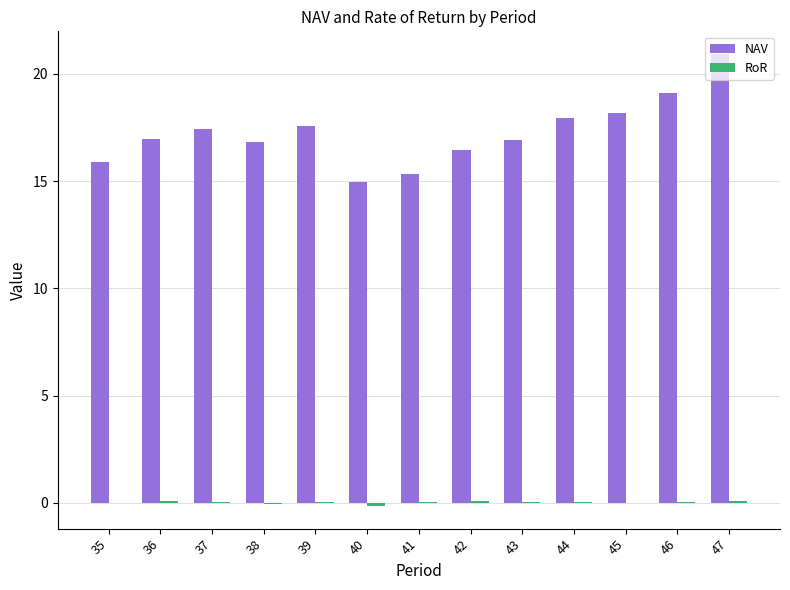

At which label does NAV reach its peak?

47